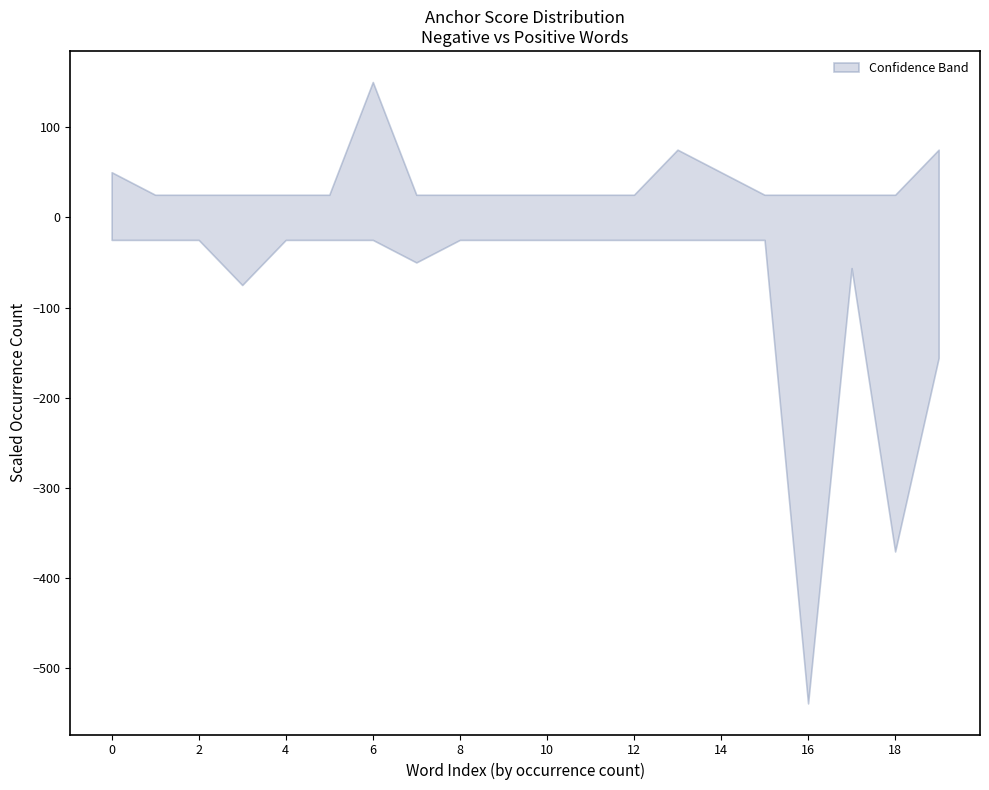

In lower, how many points are higher than both neighbors (excluding endpoints)?

1